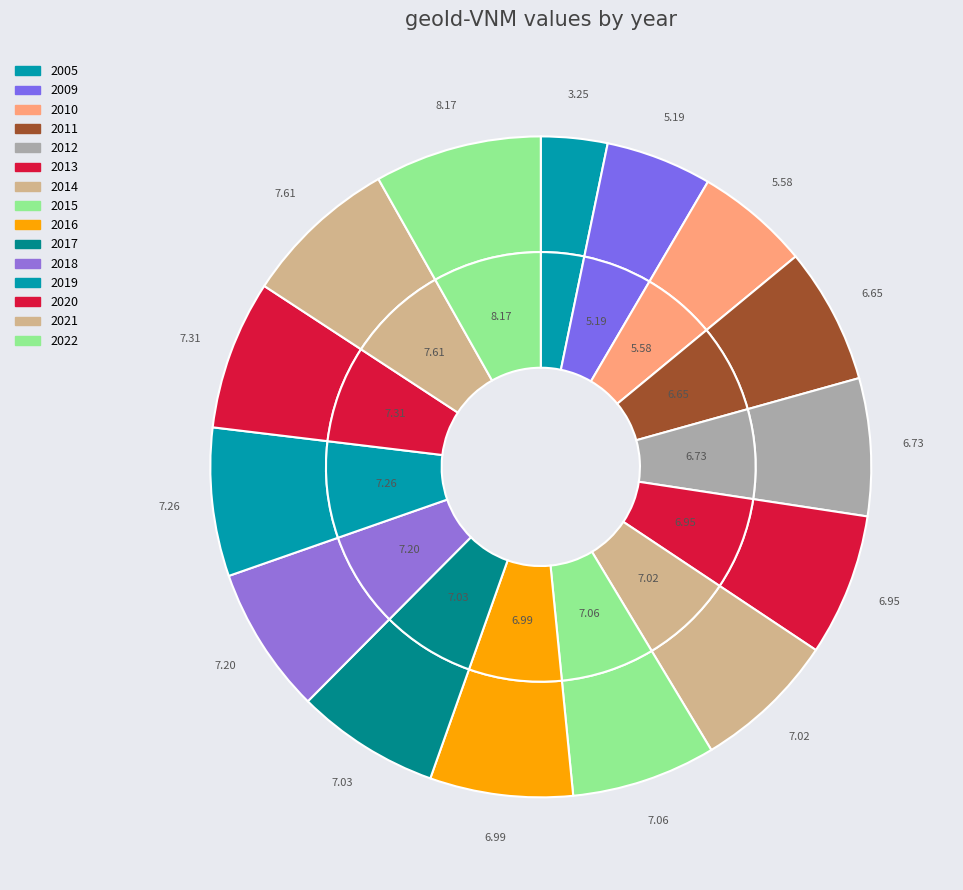

Which slice is the smallest?

2005